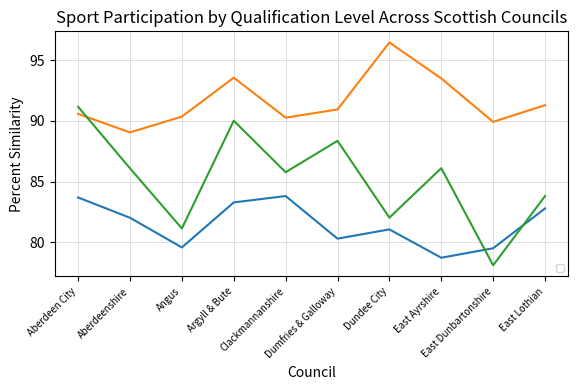

Is the value of _O_StandHigherAlevelorequivalent at Dumfries & Galloway greater than the value of _All at Clackmannanshire?

Yes